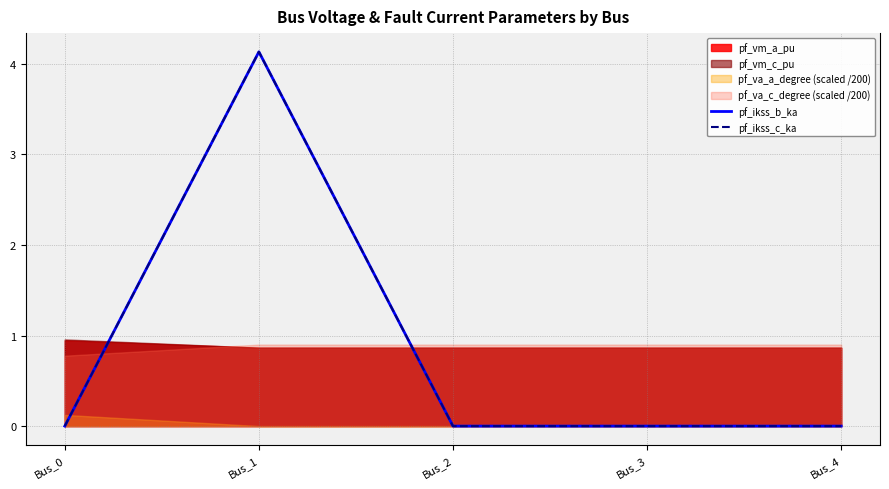

Which category has the lowest value in the pf_ikss_b_ka series?

Bus_0